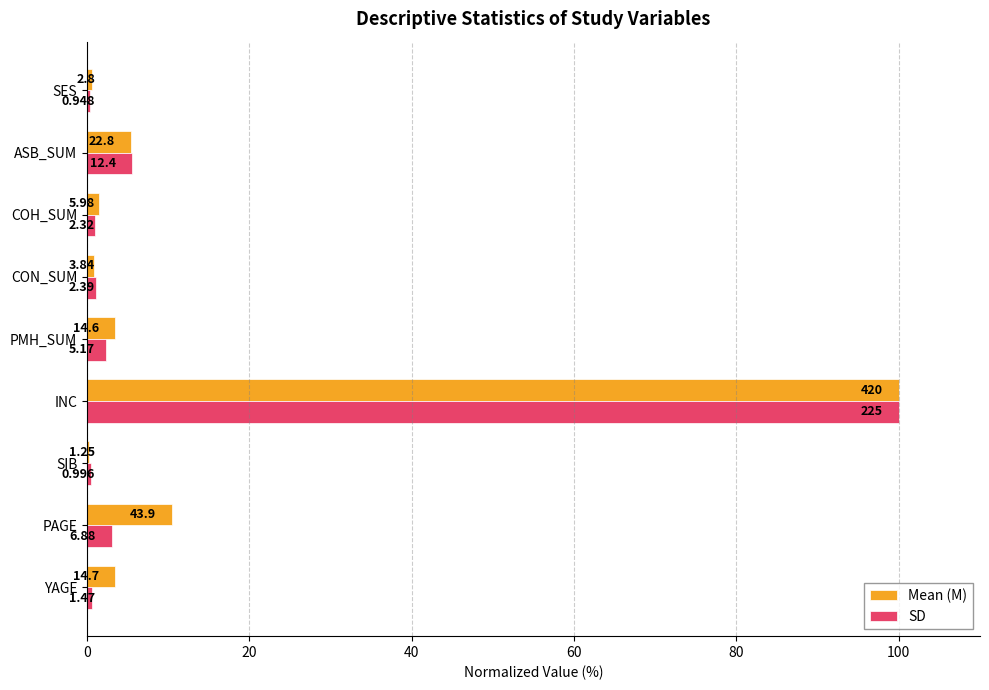

What are all the series names shown in the legend?

Mean (M), SD